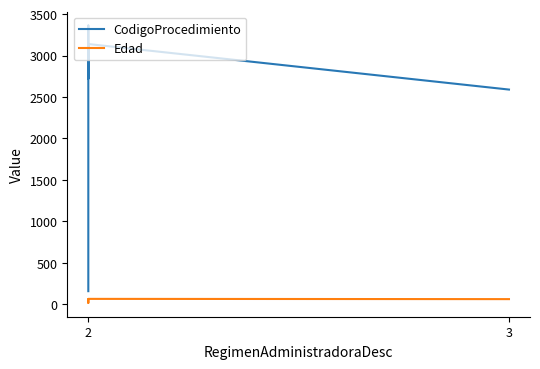

What is the spread (max minus min) of values at 2?

101